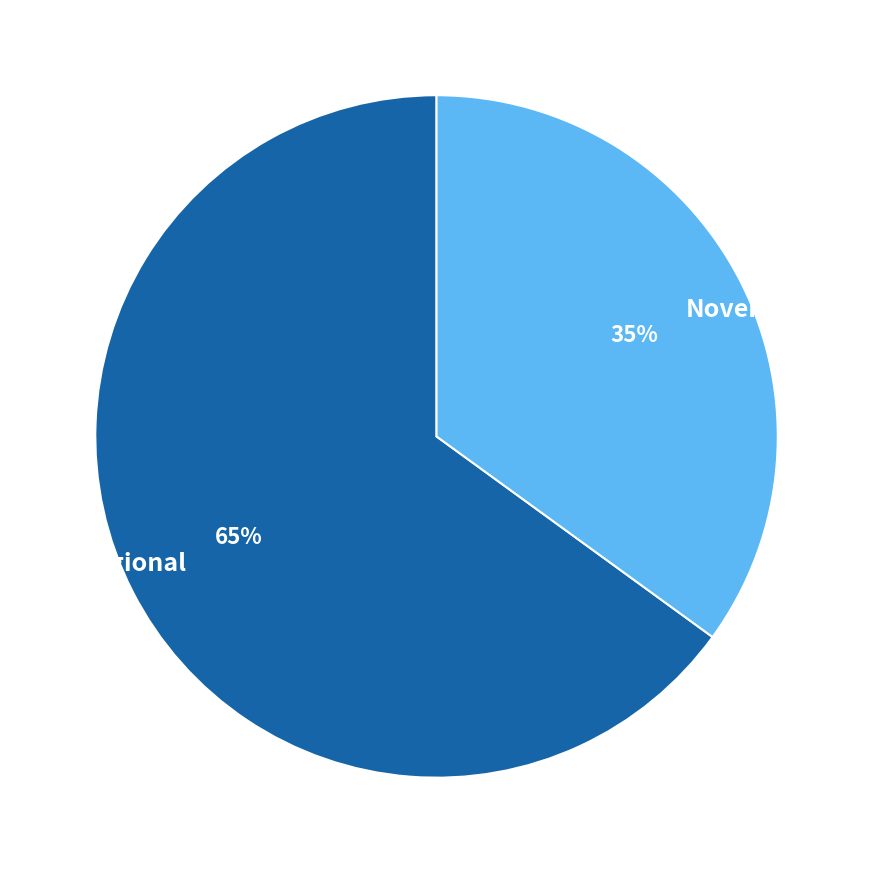

What is the majority slice?

Interregional